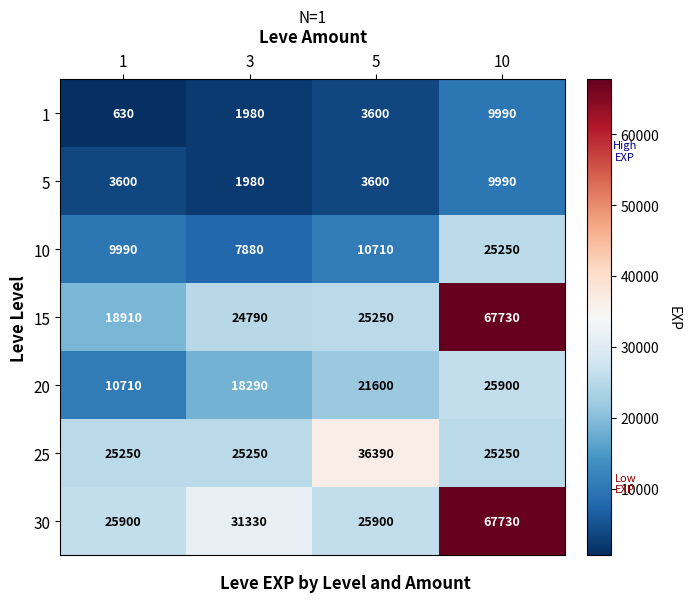

What is the lowest value of the 1 series?

630